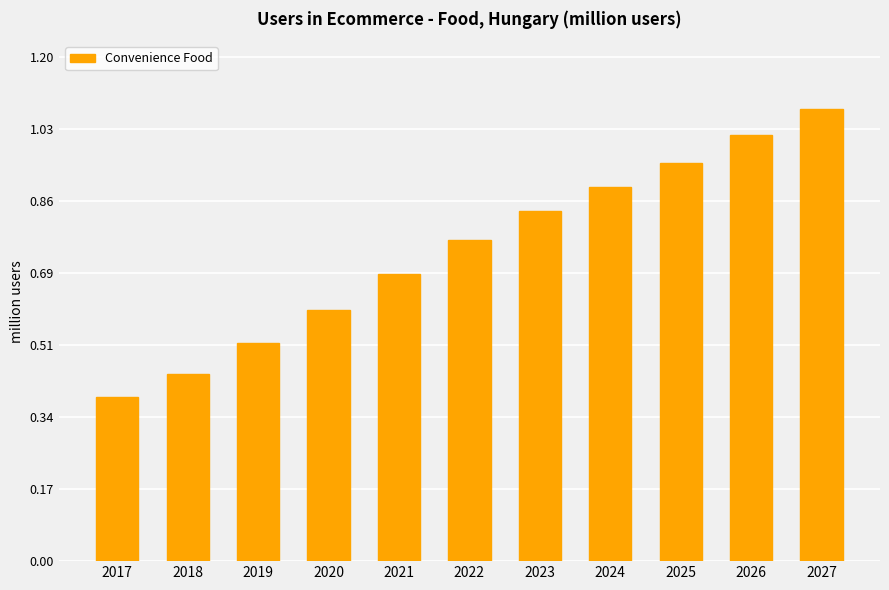

How many bars are there in total?

11